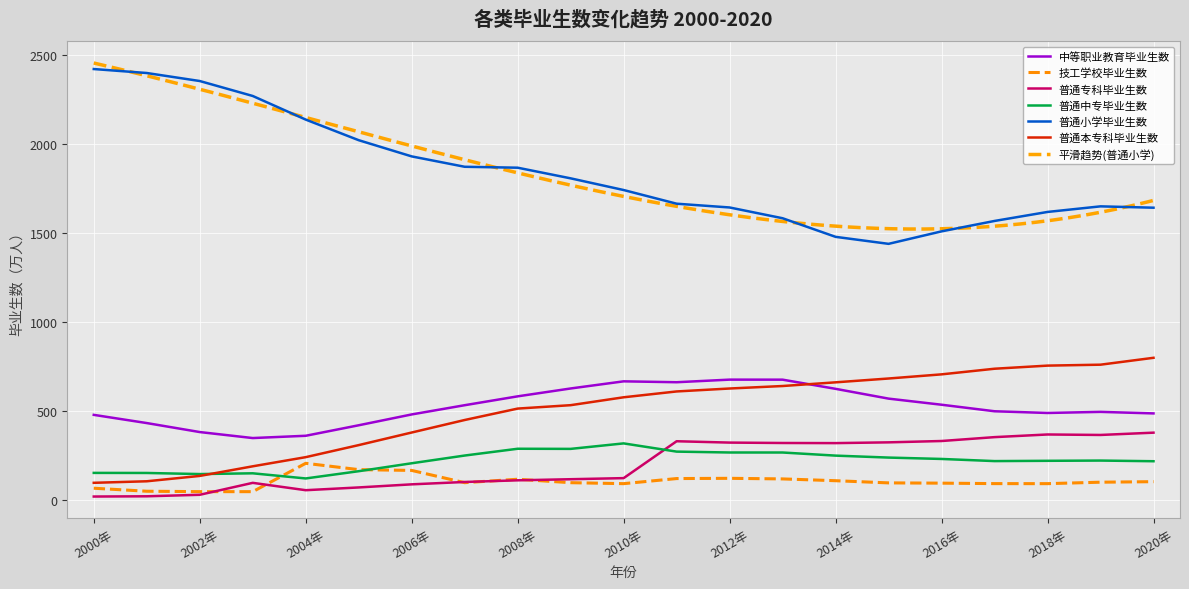

List the labels in order of 普通中专毕业生数 value, smallest first.

2004年, 2002年, 2003年, 2001年, 2000年, 2005年, 2006年, 2020年, 2017年, 2018年, 2019年, 2016年, 2015年, 2014年, 2007年, 2013年, 2012年, 2011年, 2009年, 2008年, 2010年